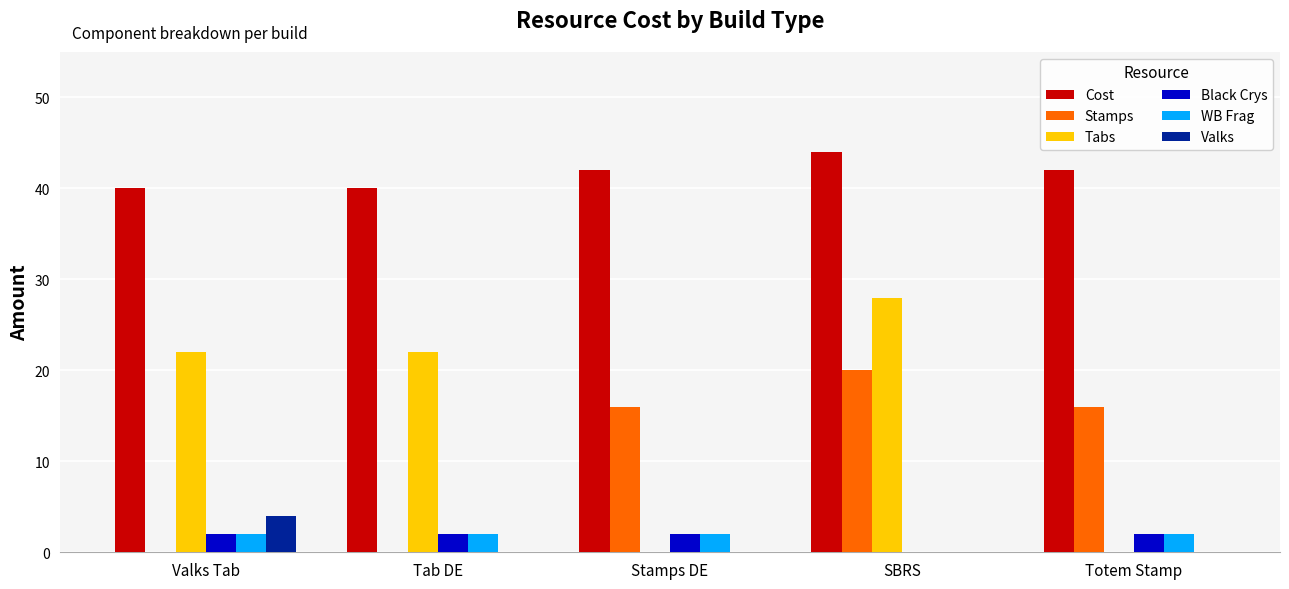

What is the maximum value shown in the chart?

44